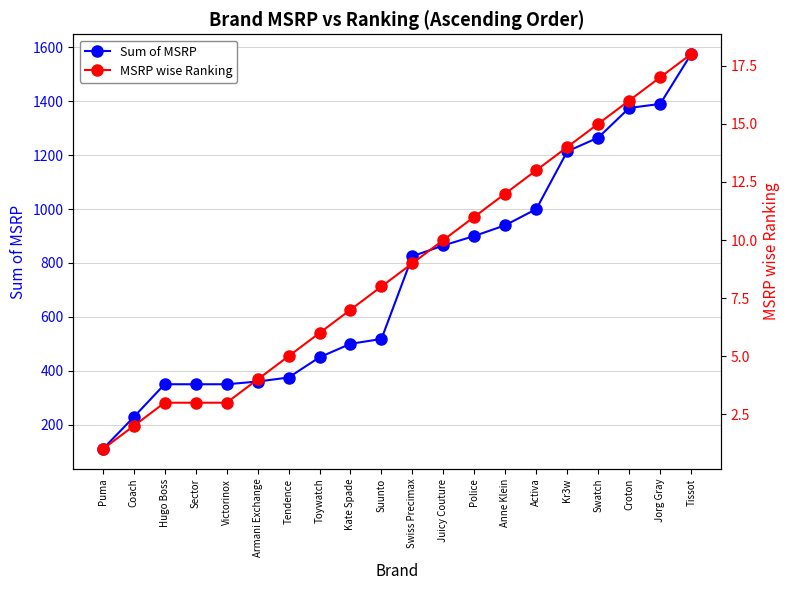

At how many categories does at least one series exceed 1238?

4